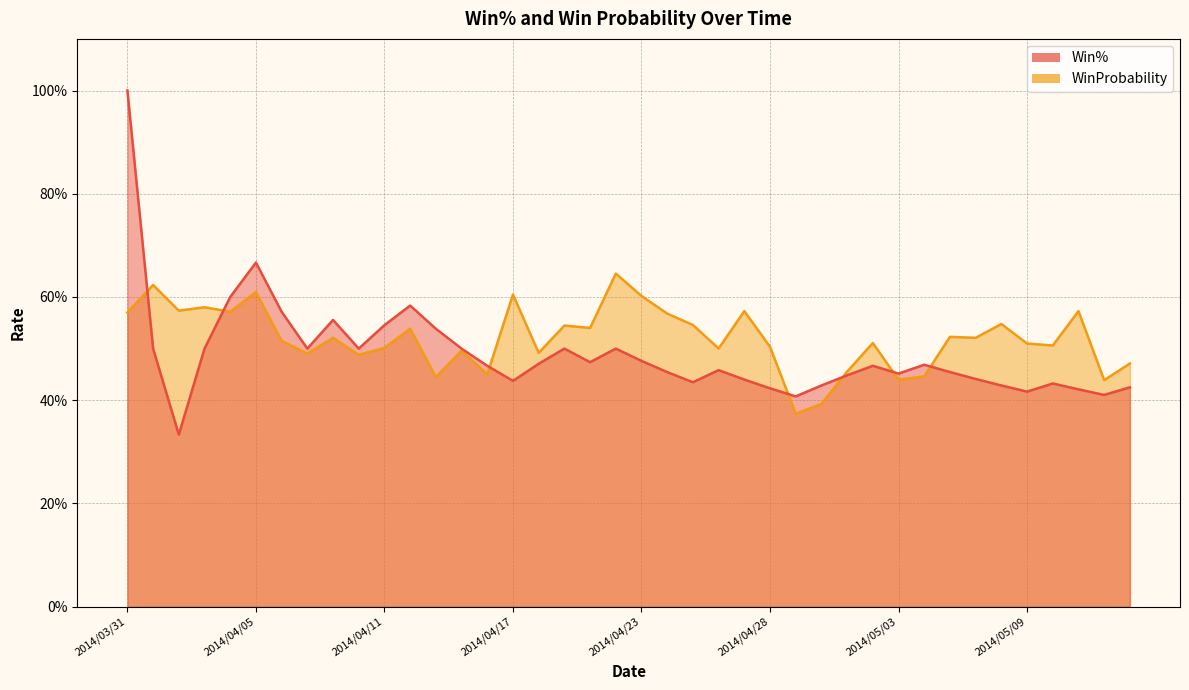

Reading left to right, what are all the values shown in this chart?

Win%: 1.0	0.5	0.3	0.5	0.6	0.7	0.6	0.5	0.6	0.5	0.5	0.6	0.5	0.5	0.5	0.4	0.5	0.5	0.5	0.5	0.5	0.5	0.4	0.5	0.4	0.4	0.4	0.4	0.4	0.5	0.5	0.5	0.5	0.4	0.4	0.4	0.4	0.4	0.4	0.4
WinProbability: 0.6	0.6	0.6	0.6	0.6	0.6	0.5	0.5	0.5	0.5	0.5	0.5	0.4	0.5	0.5	0.6	0.5	0.5	0.5	0.6	0.6	0.6	0.5	0.5	0.6	0.5	0.4	0.4	0.5	0.5	0.4	0.4	0.5	0.5	0.5	0.5	0.5	0.6	0.4	0.5